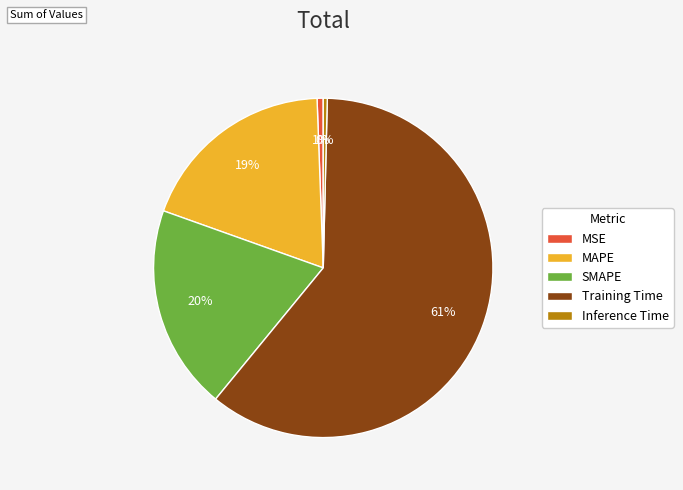

The MSE slice represents 1% of the pie. True or false?

True